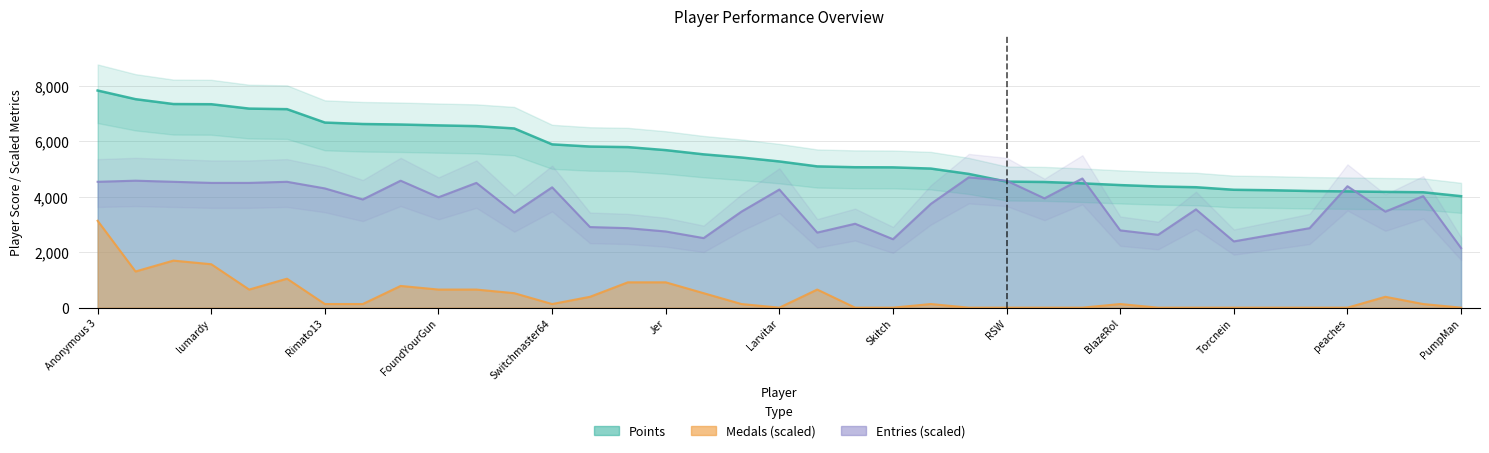

What is the sum of the Entries values at Anonymous 5 and lumardy?

9034.2